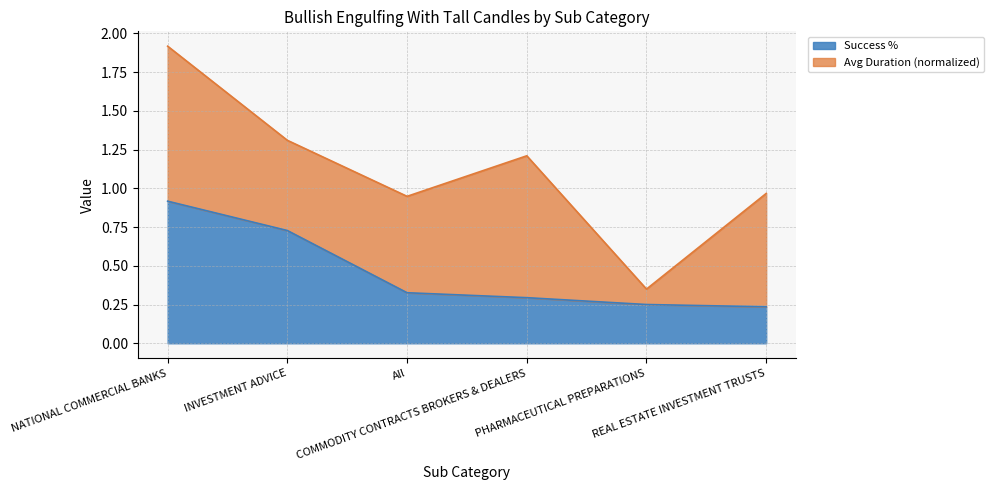

What is the average value?

0.5